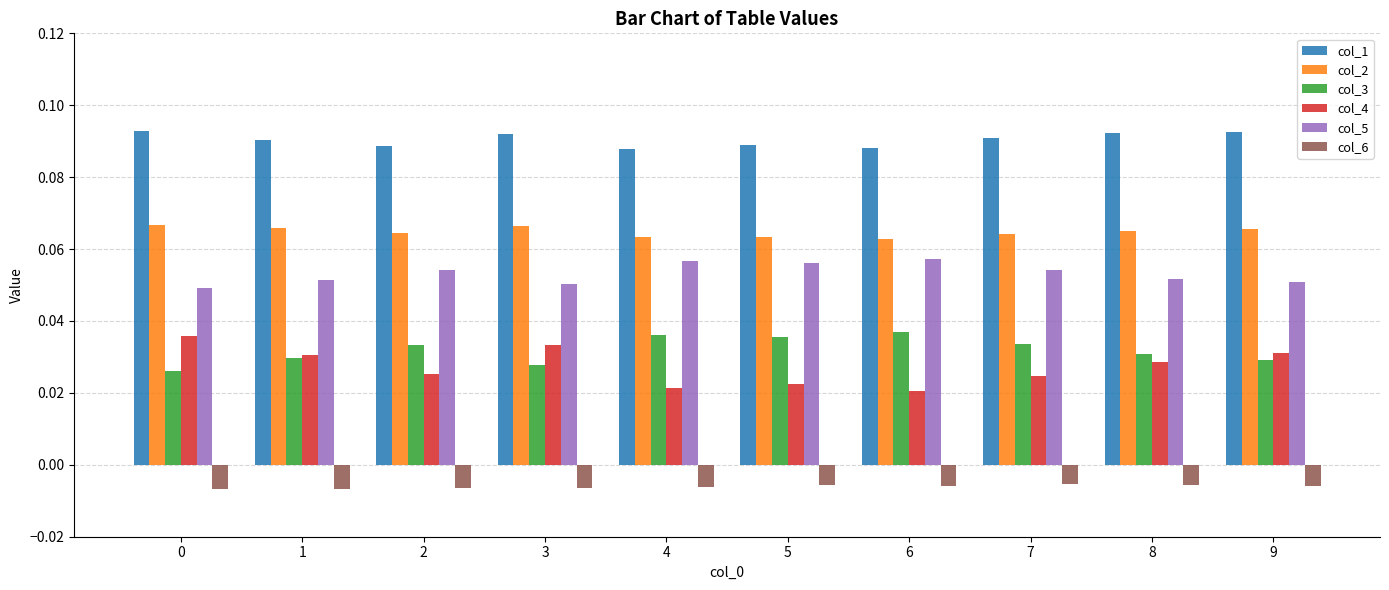

At how many categories does at least one series exceed 0?

10